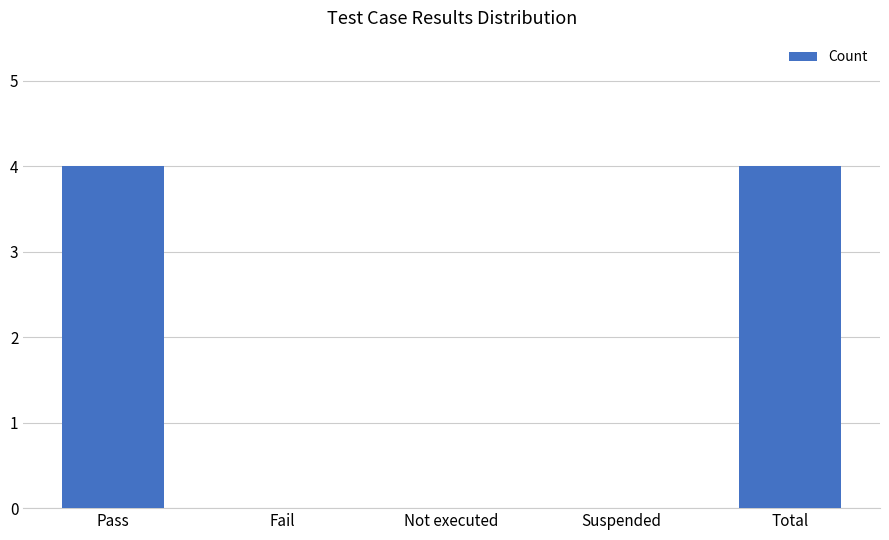

What is the greatest value displayed?

4